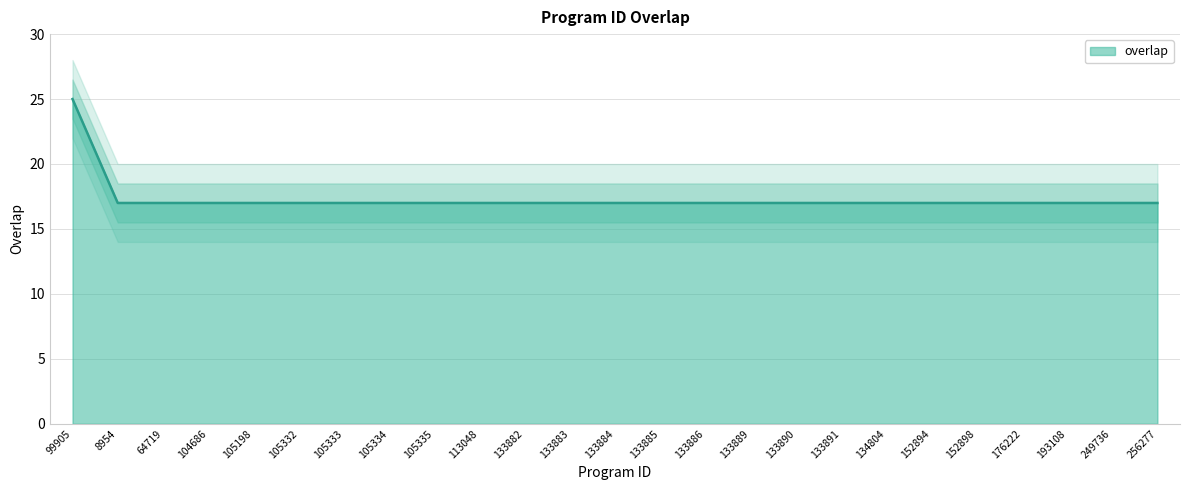

Rank the categories by value from highest to lowest.

99905, 8954, 64719, 104686, 105198, 105332, 105333, 105334, 105335, 113048, 133882, 133883, 133884, 133885, 133886, 133889, 133890, 133891, 134804, 152894, 152898, 176222, 193108, 249736, 256277